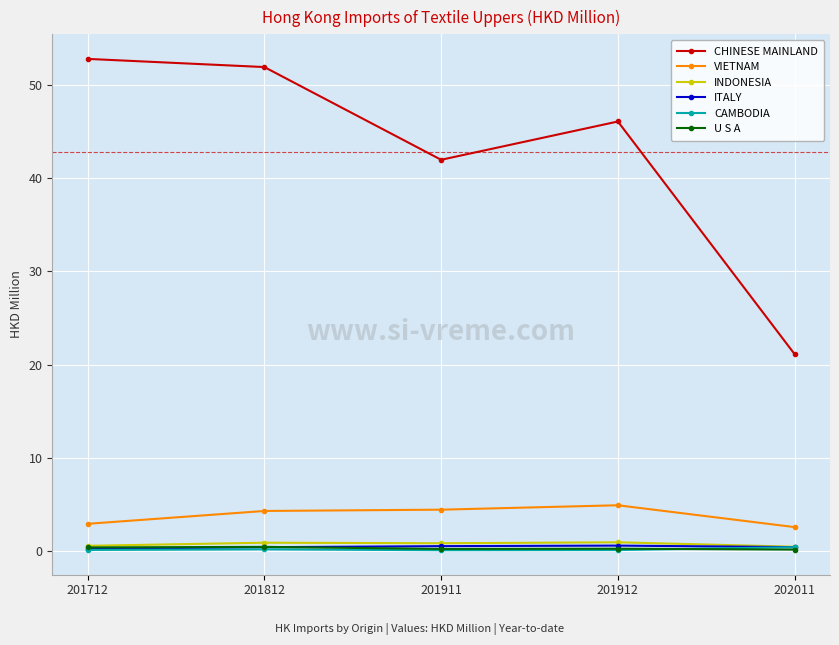

Is the value of ITALY at 201911 greater than the value of CHINESE MAINLAND at 201911?

No